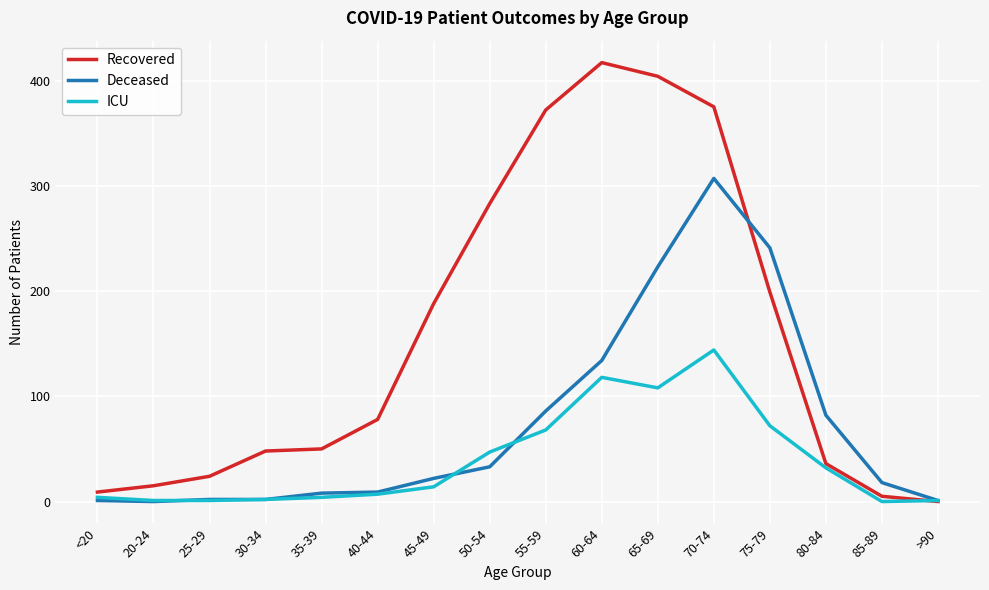

What is the difference between the second highest and minimum values in the Deceased series?

241